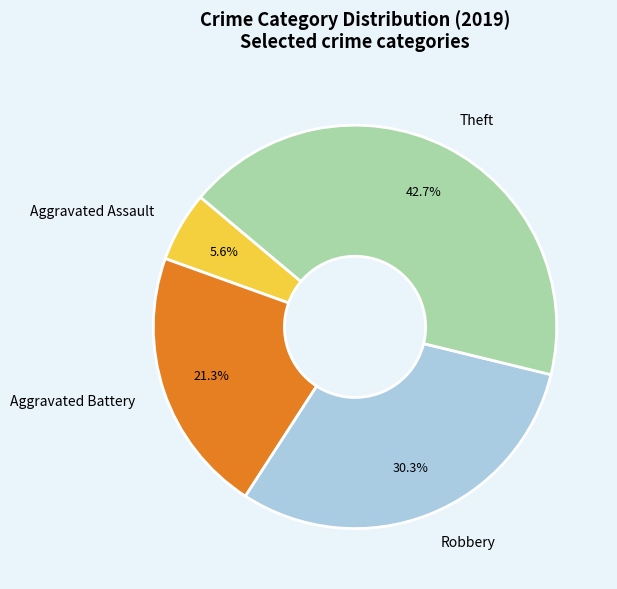

Count the number of slices in the pie.

4